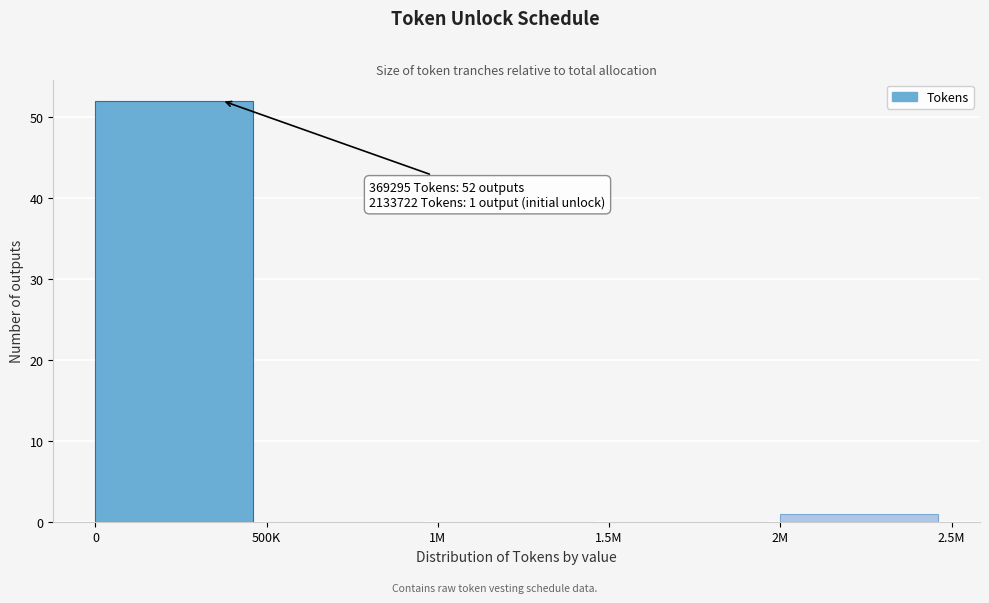

Reading left to right, what are all the values shown in this chart?

0=52	500K=0	1M=0	1.5M=0	2M=1